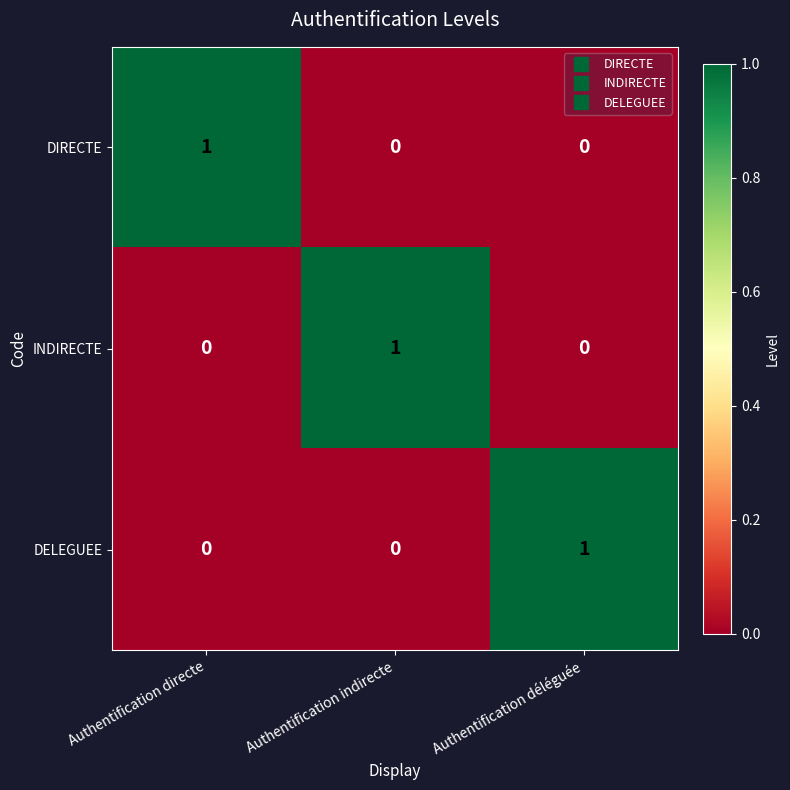

True or false: DIRECTE has a value of 0 at Authentification déléguée.

True